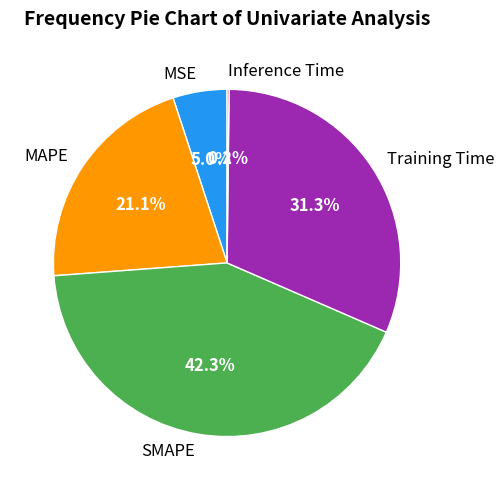

Does any single category account for the majority?

No